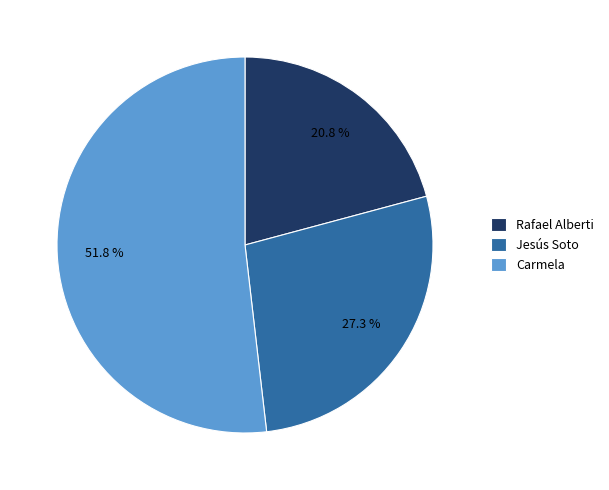

True or false: Jesús Soto accounts for 27% of the total.

True